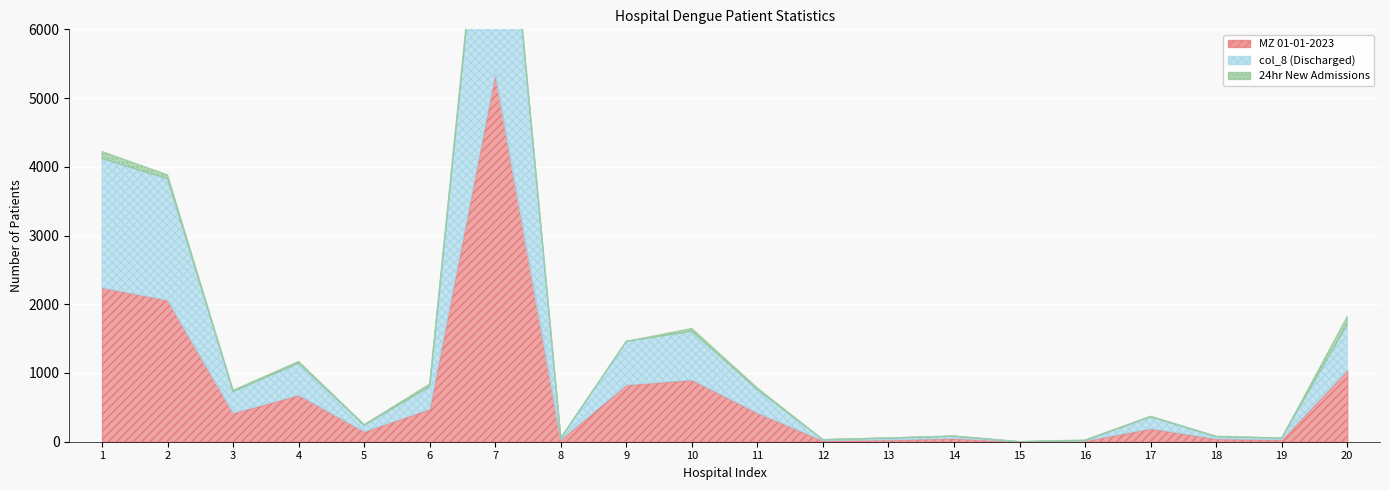

How many values in MZ 01-01-2023 are above zero?

19